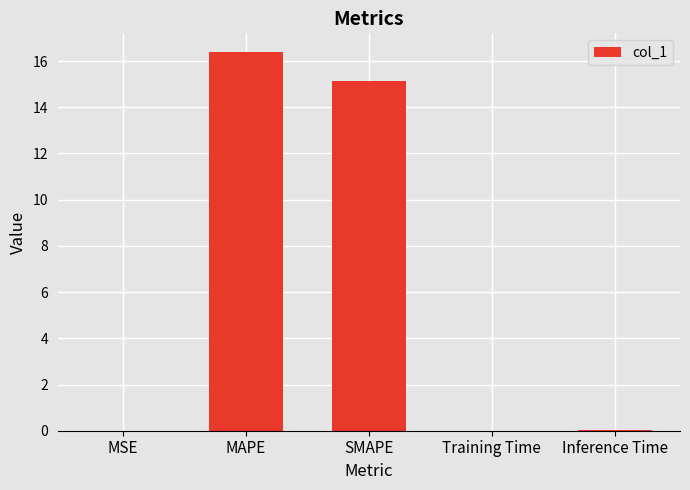

Which has a higher value, Training Time or MAPE?

MAPE